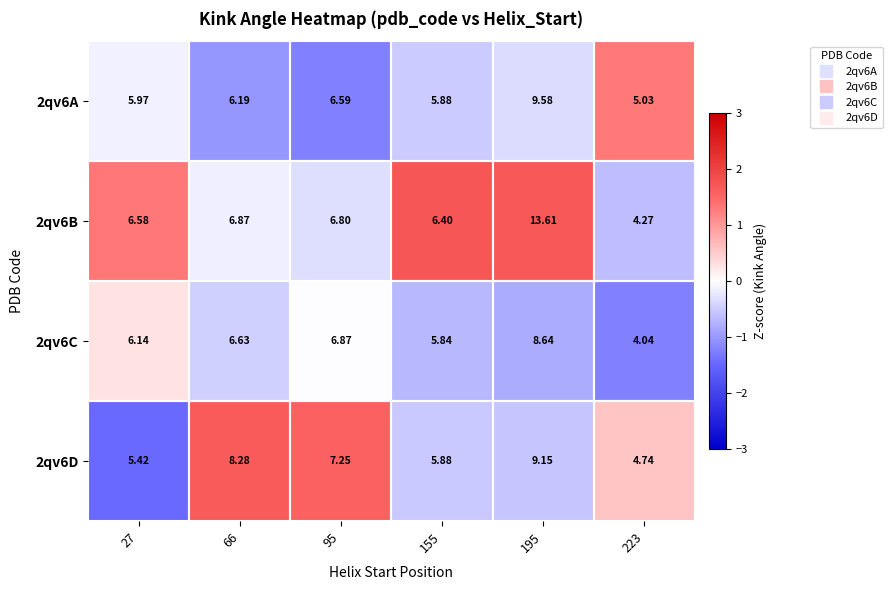

At which category is the sum across all series the highest?

195